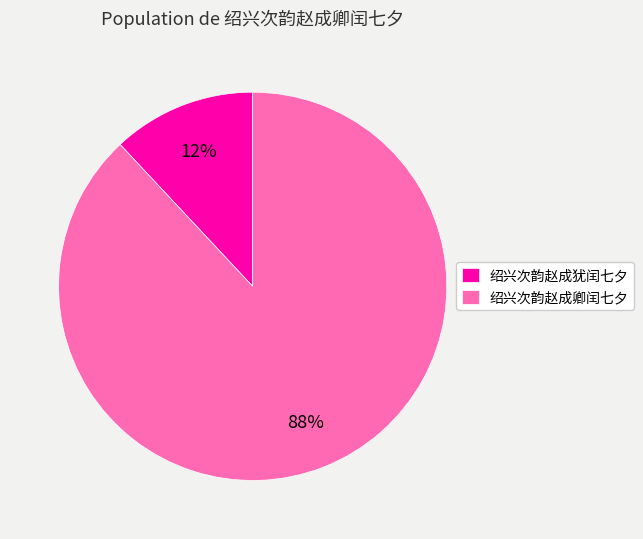

Does 绍兴次韵赵成卿闰七夕 represent more than half of the total?

Yes